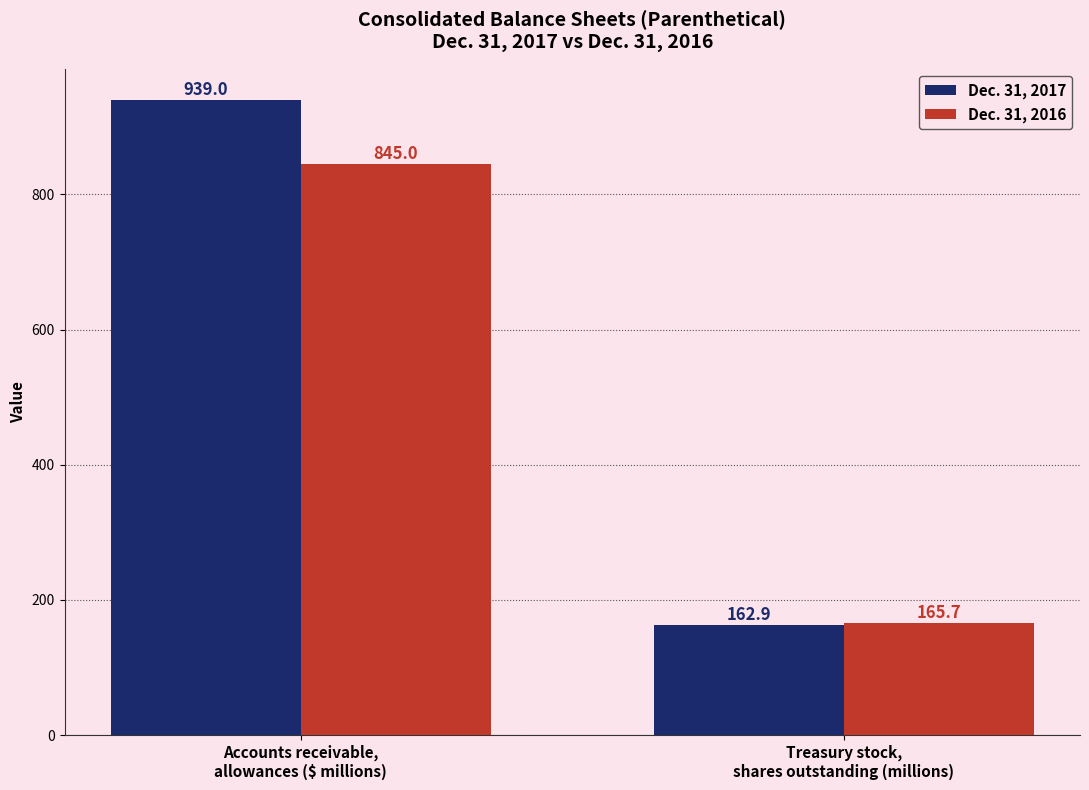

At which label is Dec. 31, 2016 closest to 505?

Treasury stock,
shares outstanding (millions)